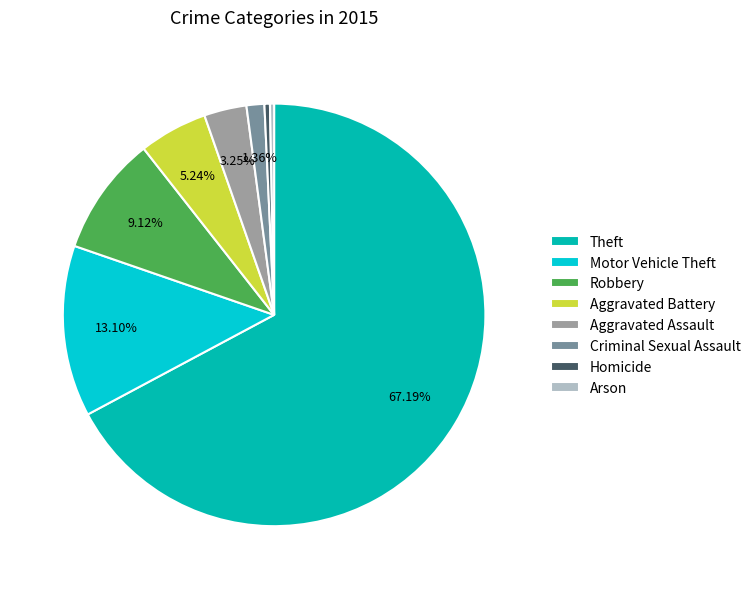

Is the sum of Aggravated Battery and Homicide greater than half?

No